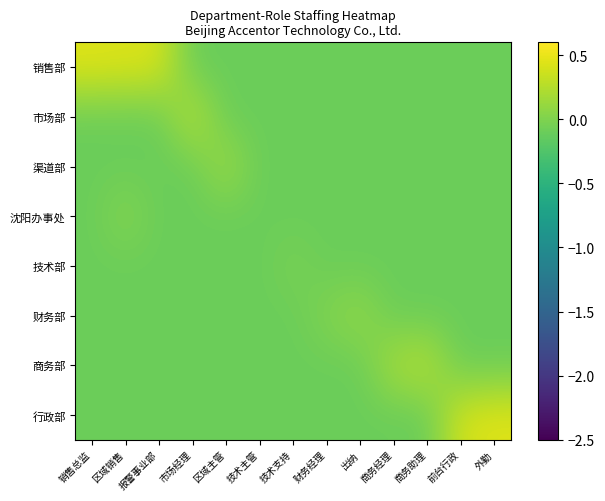

List the series in order of their peak value, highest first.

销售部, 行政部, 市场部, 商务部, 渠道部, 财务部, 沈阳办事处, 技术部